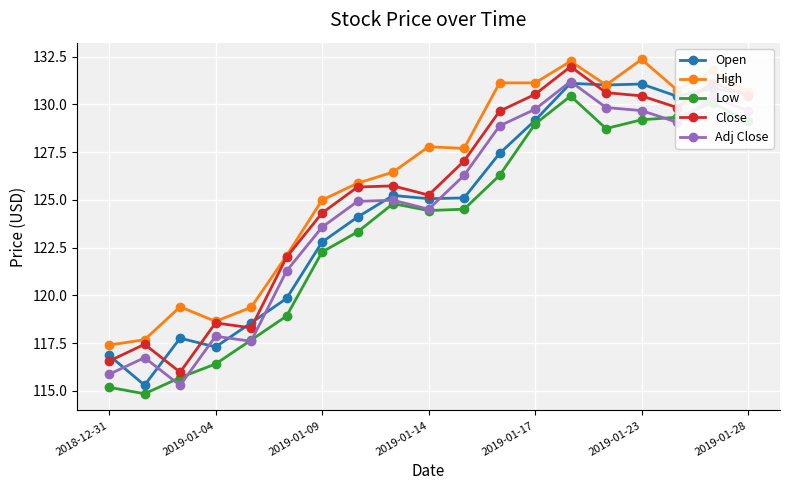

True or false: High has more than 1 interior local peaks.

True